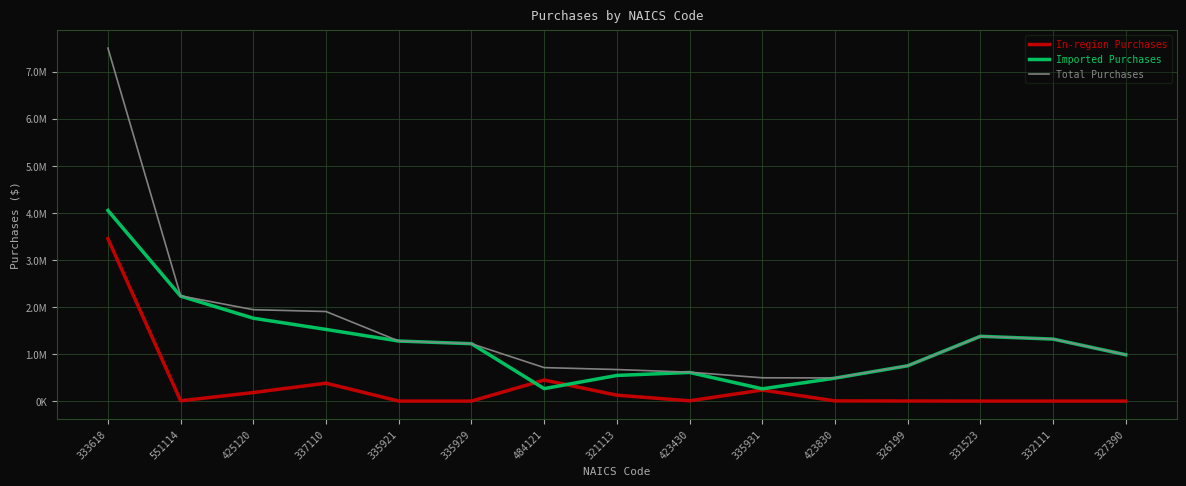

List the series in order of their overall mean, lowest first.

In-region Purchases, Imported Purchases, Total Purchases